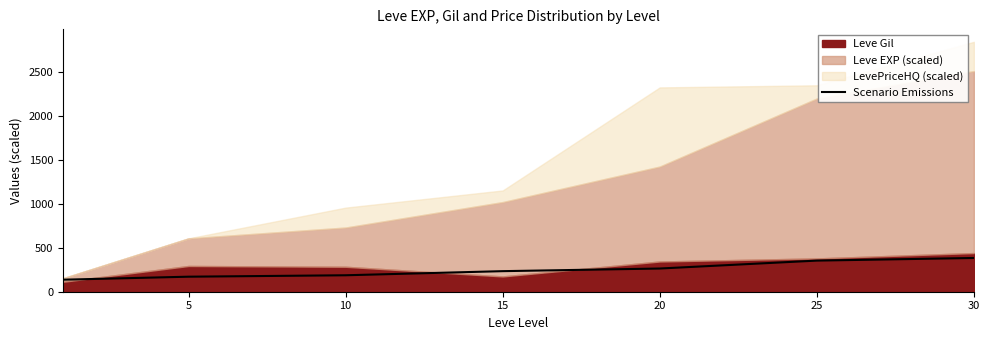

True or false: there are more than 0 points higher than both neighbors.

False